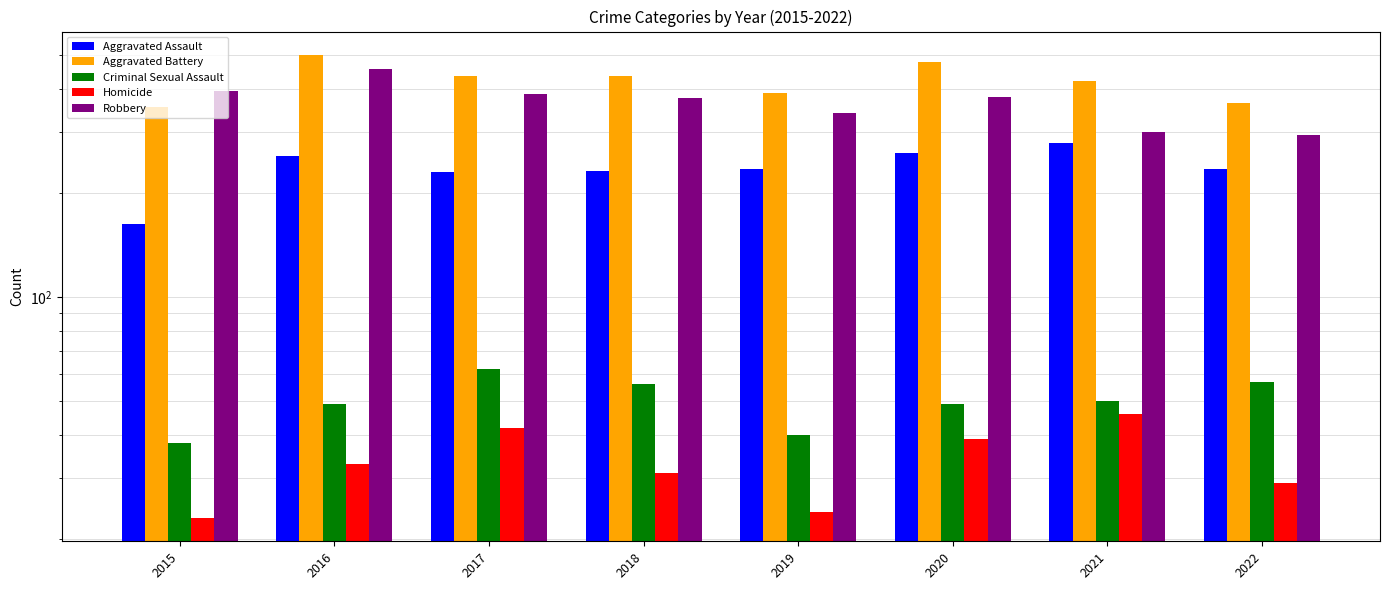

At which label does Criminal Sexual Assault first exceed 50?

2017